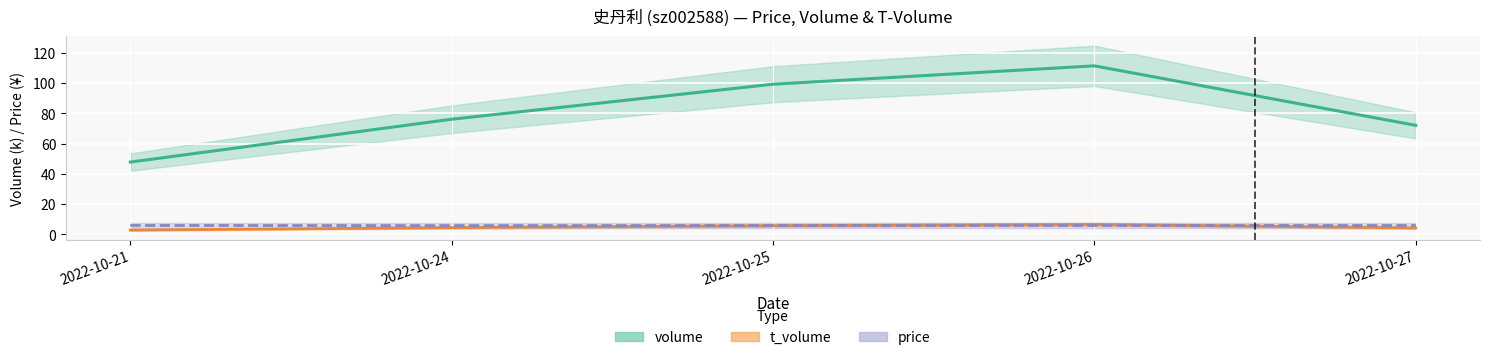

Which label corresponds to the smallest value in the chart?

2022-10-21